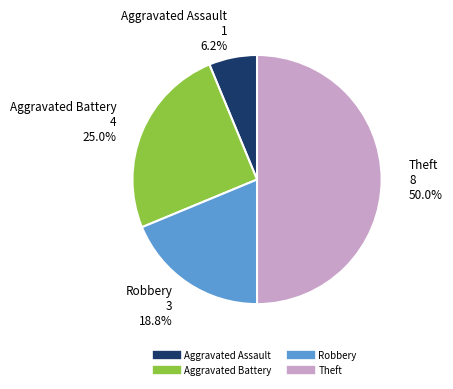

Approximately how many times larger is the value at Aggravated Assault compared to Theft?

0.1